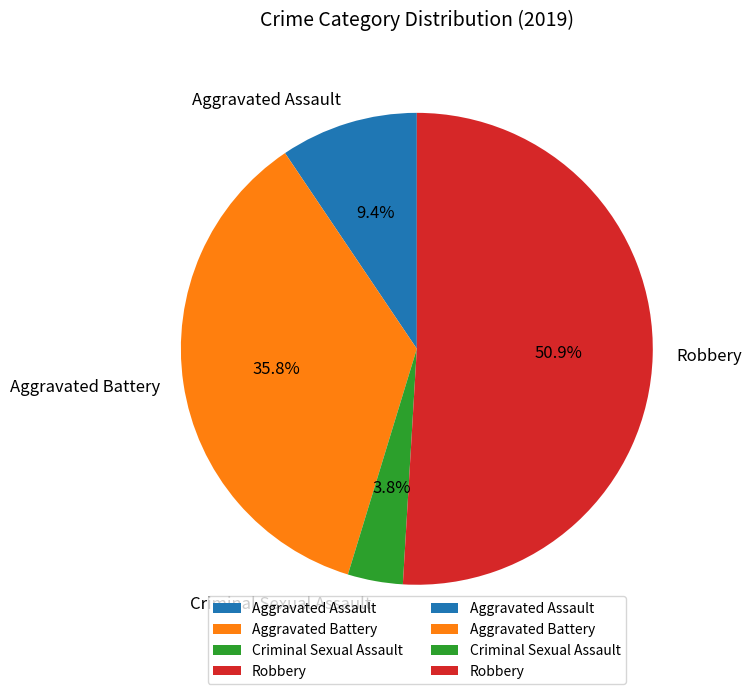

Combined, what portion of the pie is Aggravated Battery and Robbery?

86.8%